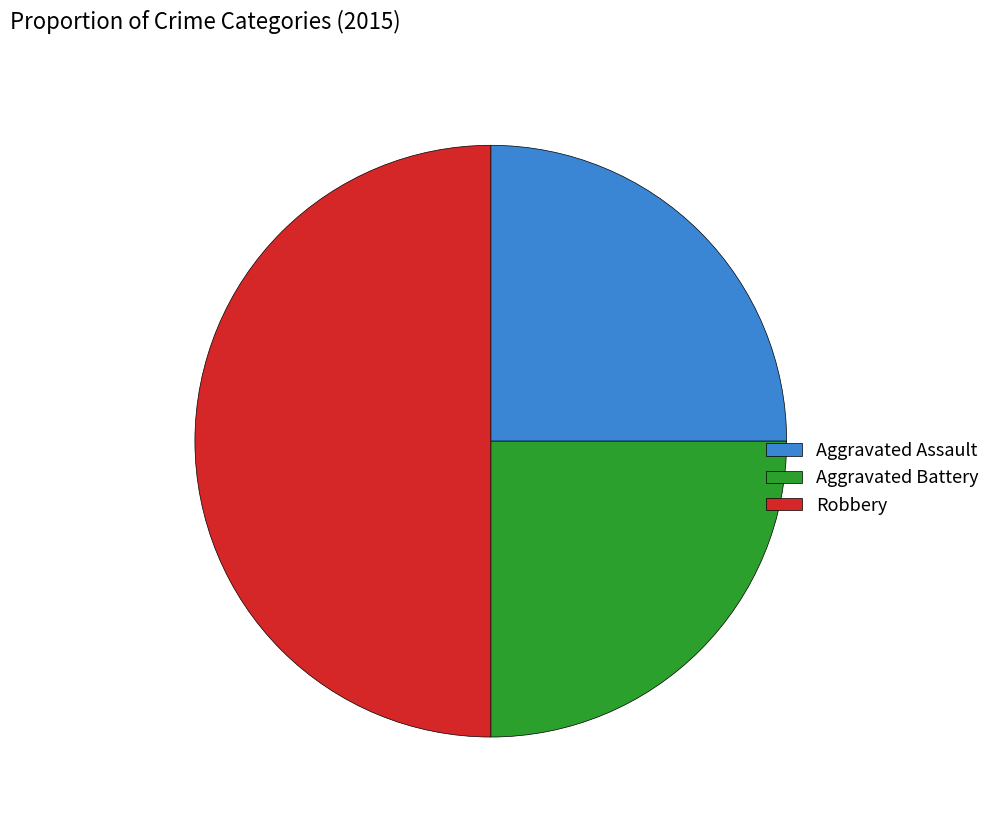

How many slices are in this pie chart?

3